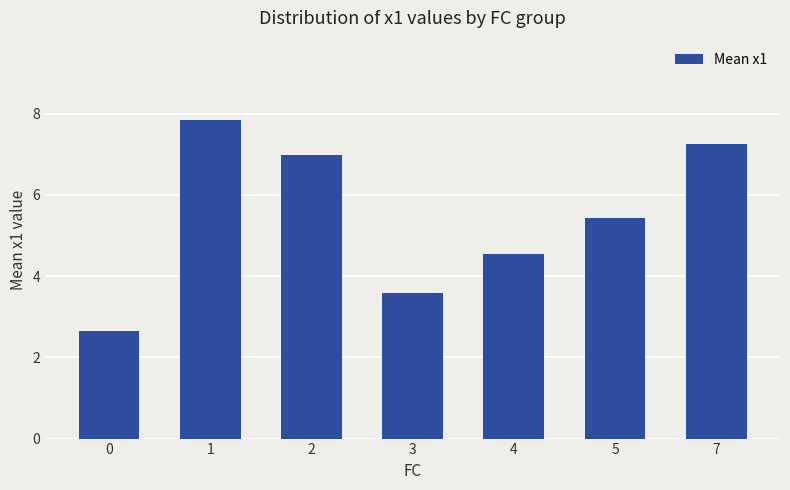

What is the difference between the maximum and second lowest values?

4.3